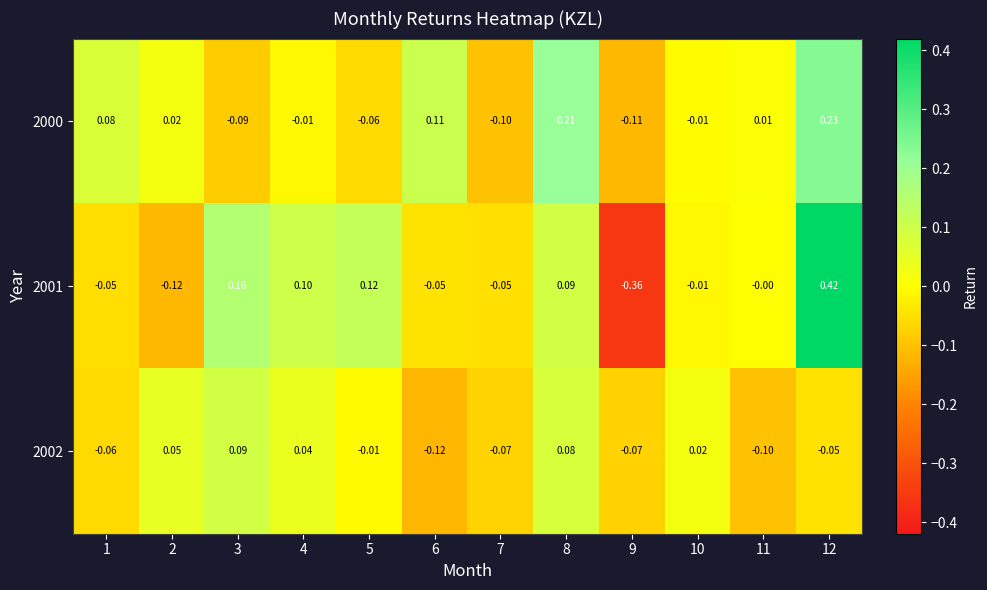

Which series changed the most between 5 and 11?

2001